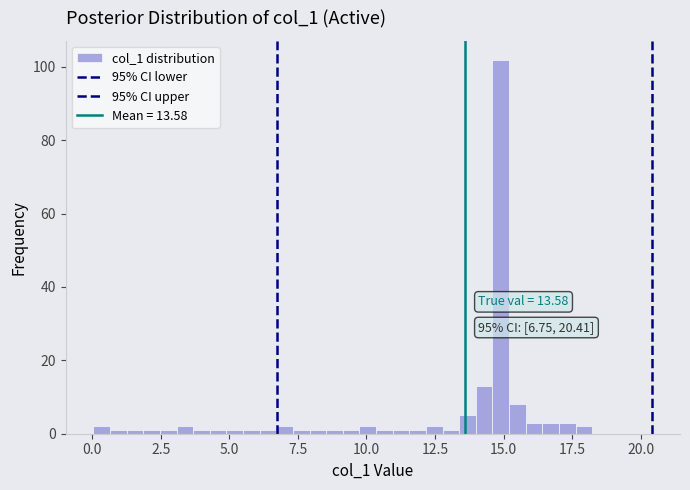

Read against the x-axis, roughly where is the centre of the tallest bar?

15.0